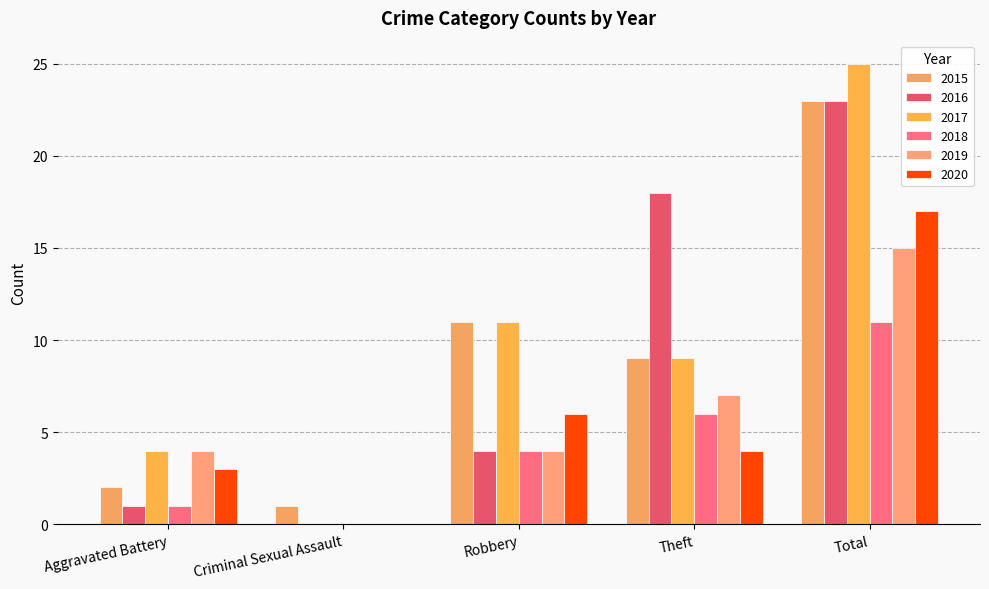

What is the highest value of the 2019 series?

15